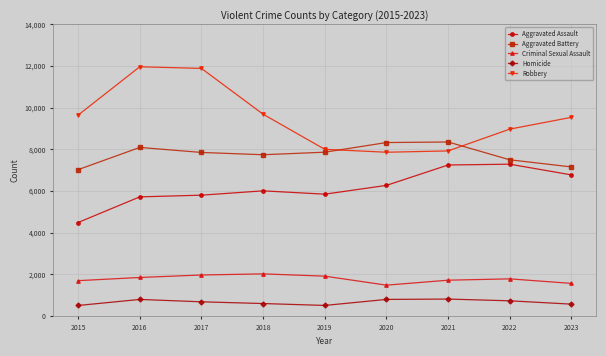

In Aggravated Battery, how many points are lower than both neighbors (excluding endpoints)?

1